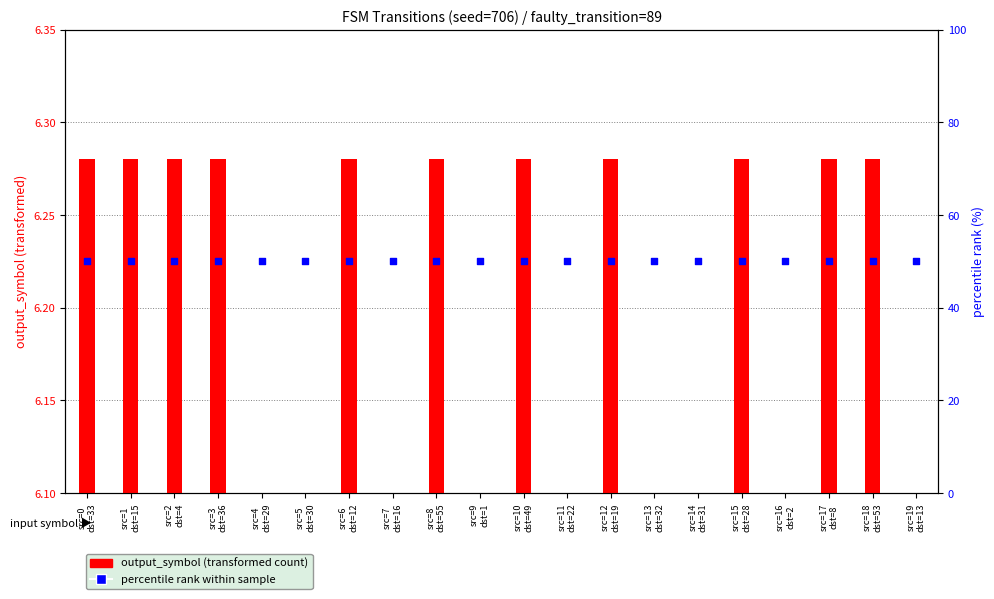

Which series reaches the maximum Y coordinate?

percentile rank within sample